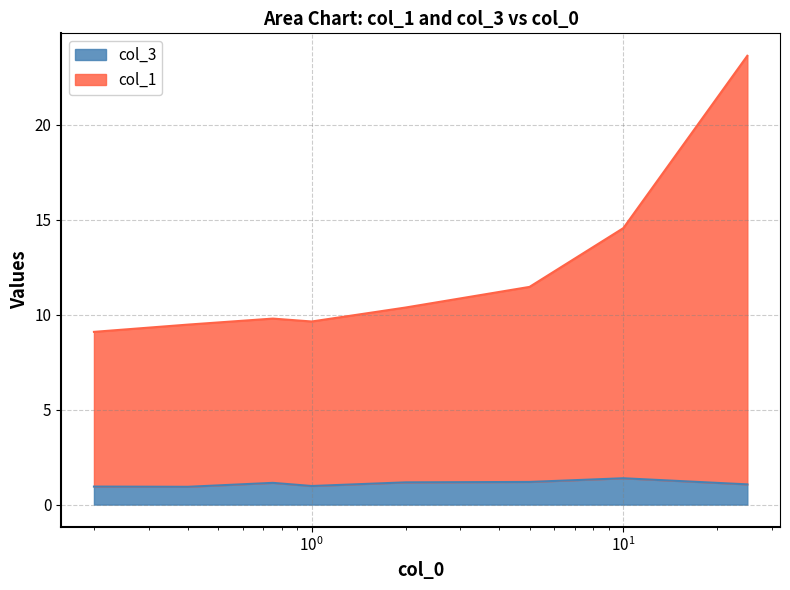

Reading right to left, transcribe all the data shown in this chart.

col_1: 23.6	14.6	11.5	10.4	9.6	9.8	9.5	9.1
col_3: 1.1	1.4	1.2	1.2	1.0	1.1	0.9	0.9